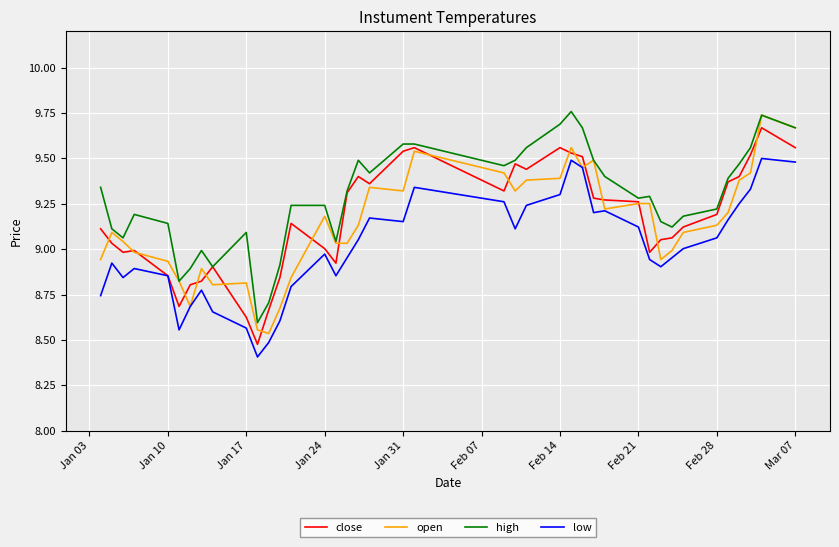

Which series has the largest total across all categories?

high